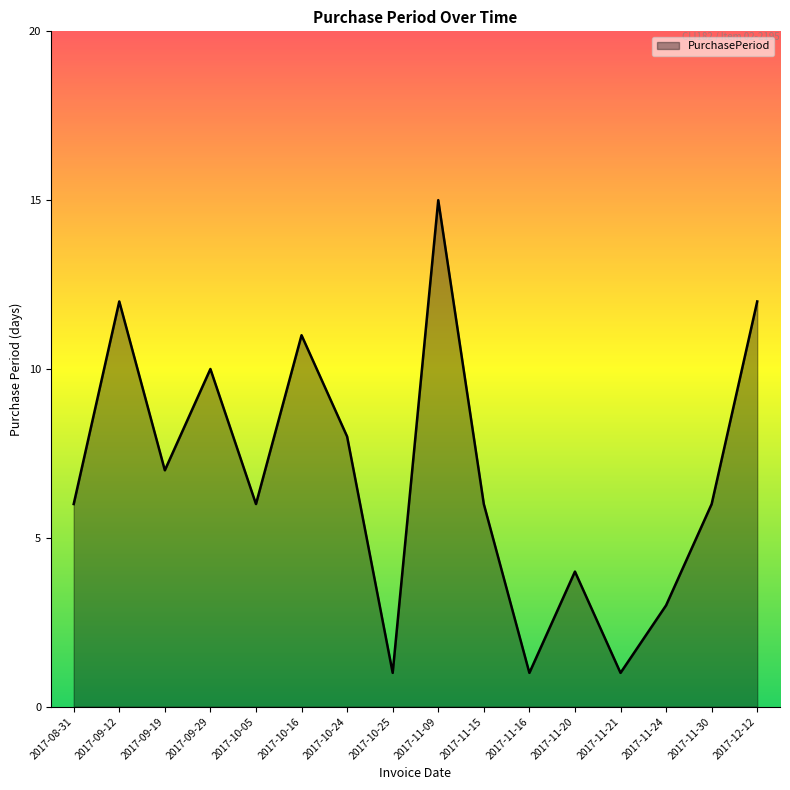

What position from the right is 2017-09-12?

15